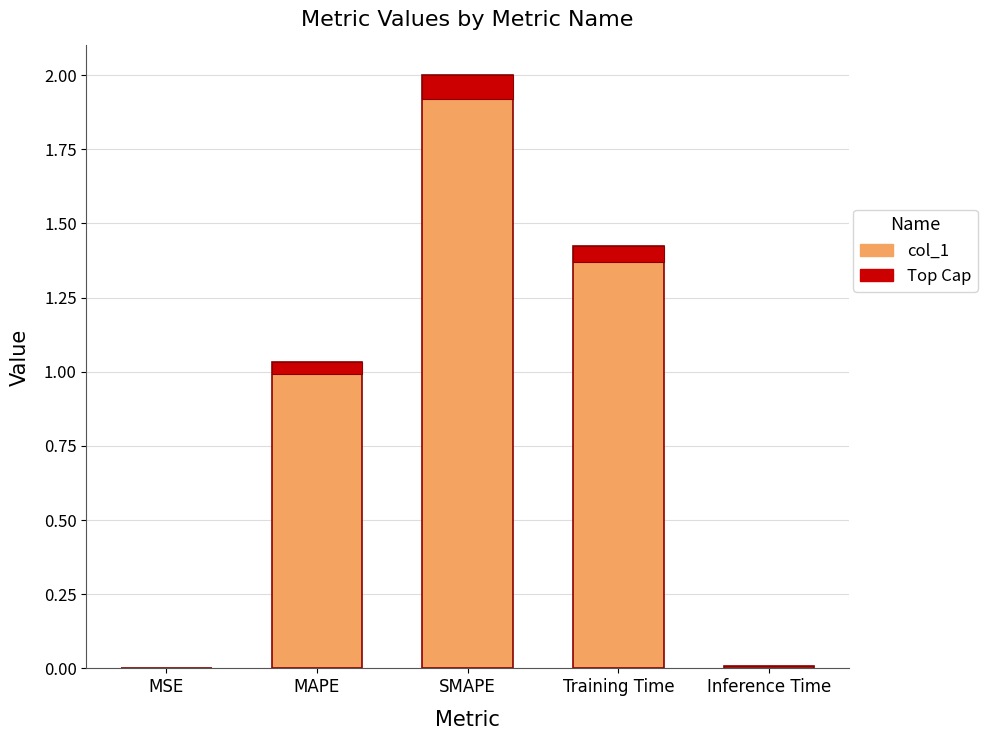

True or false: the data shows 0.4 at Training Time.

False